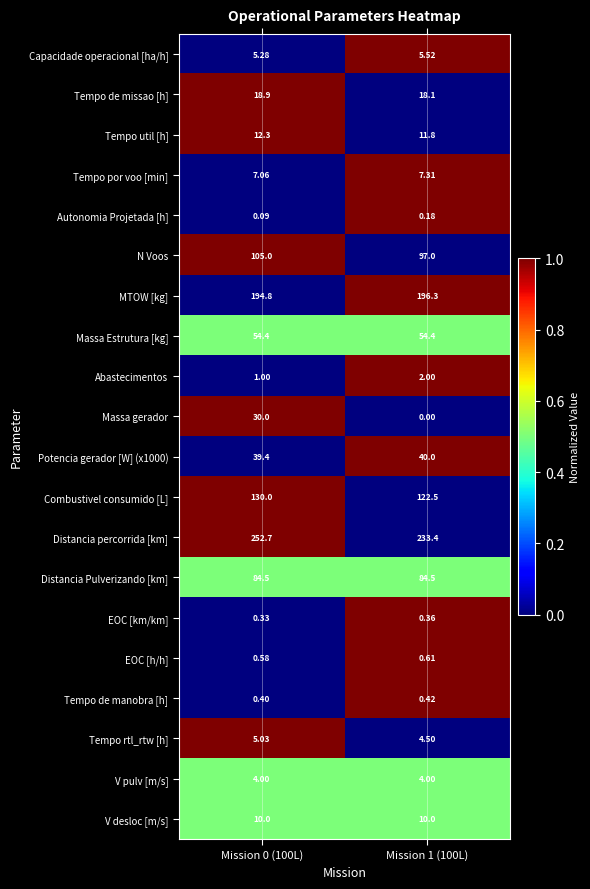

At which category is the sum across all series the highest?

Mission 0 (100L)